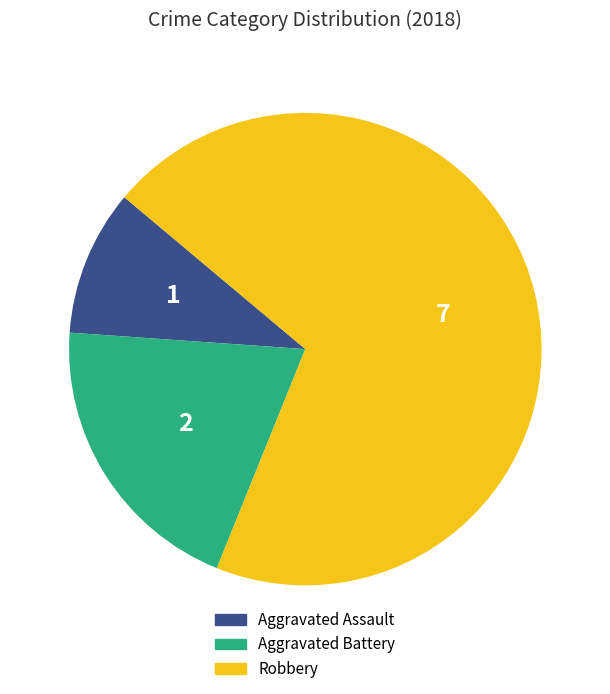

Rank the categories by value from lowest to highest.

Aggravated Assault, Aggravated Battery, Robbery